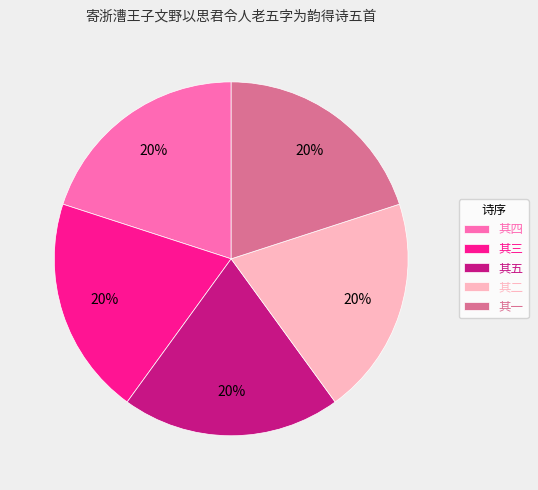

Combined, do 其四 and 其一 account for over 50%?

No